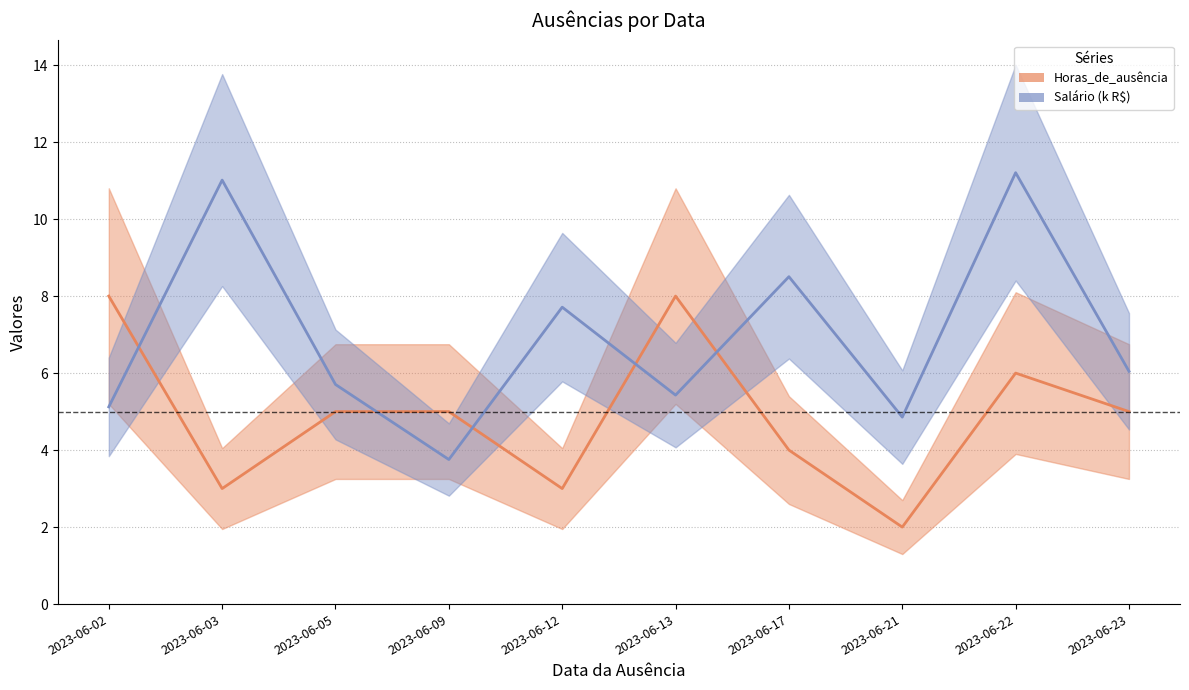

How many interior local valleys does the Horas_de_ausência series have?

3